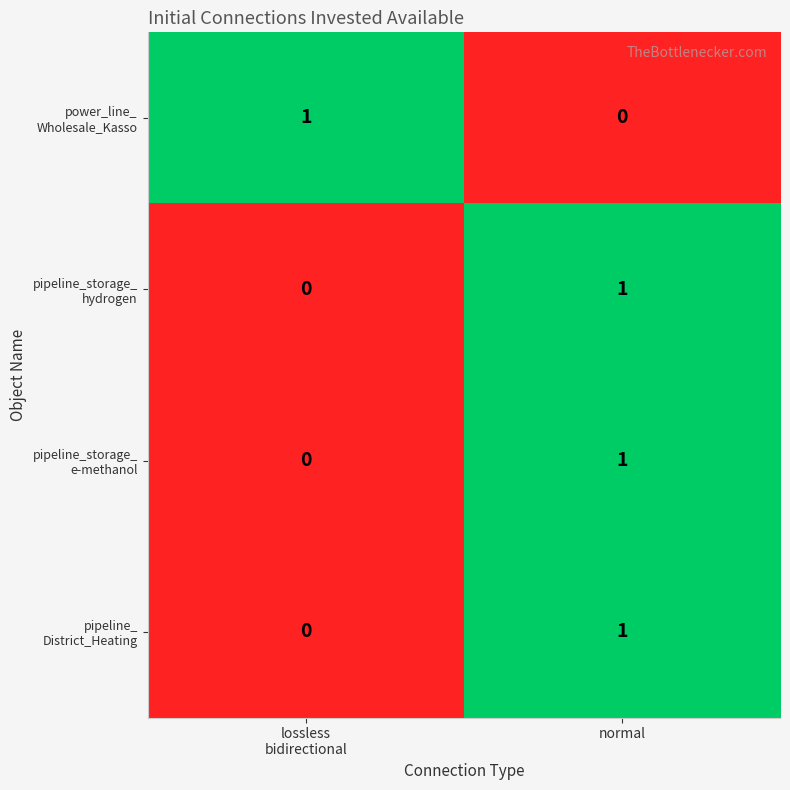

What is the total value across all series at normal?

3